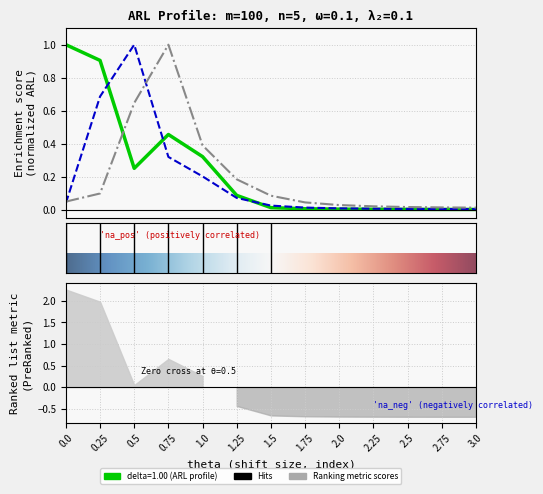

True or false: delta=1.00 has a value of 0.1 at 1.0.

False